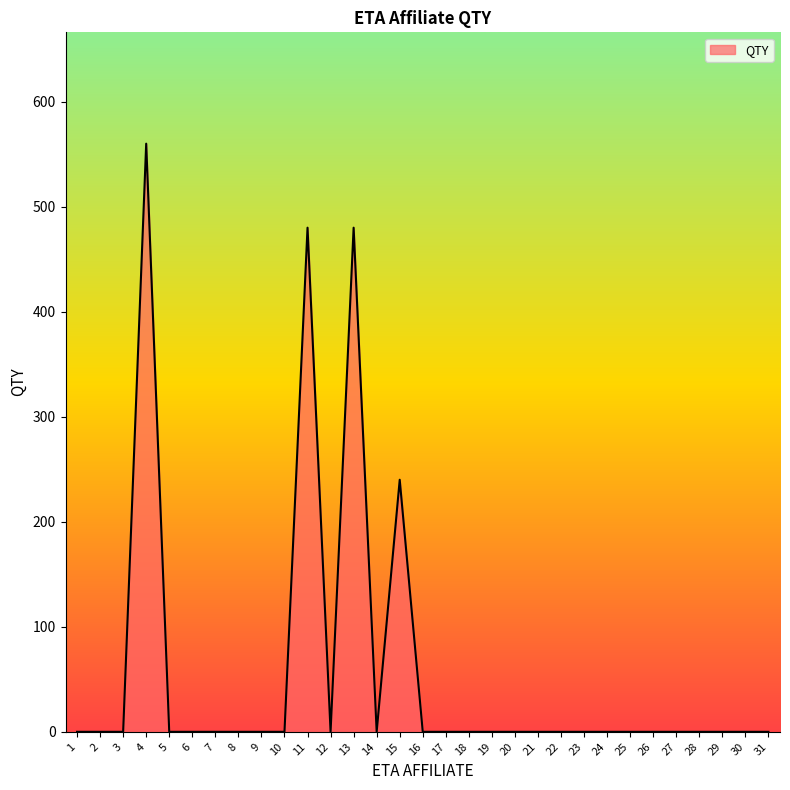

Reading right to left, what are all the values shown in this chart?

0	0	0	0	0	0	0	0	0	0	0	0	0	0	0	0	240	0	480	0	480	0	0	0	0	0	0	560	0	0	0